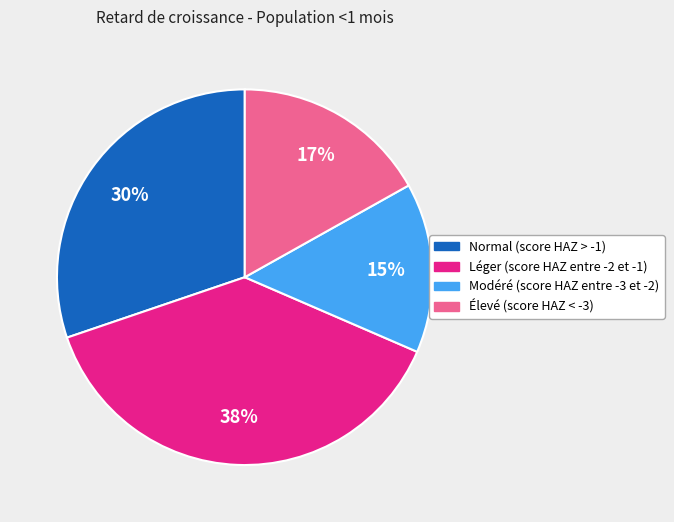

Do Modéré (score HAZ entre -3 et -2) and Léger (score HAZ entre -2 et -1) together represent more than half of the pie?

Yes